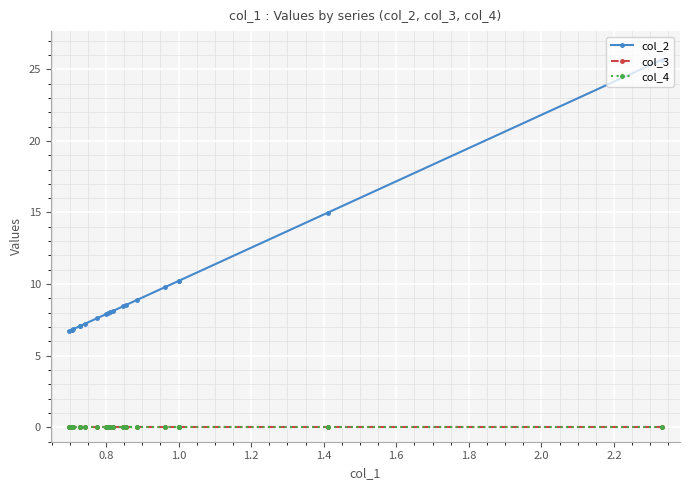

How many lines are shown in the chart?

3